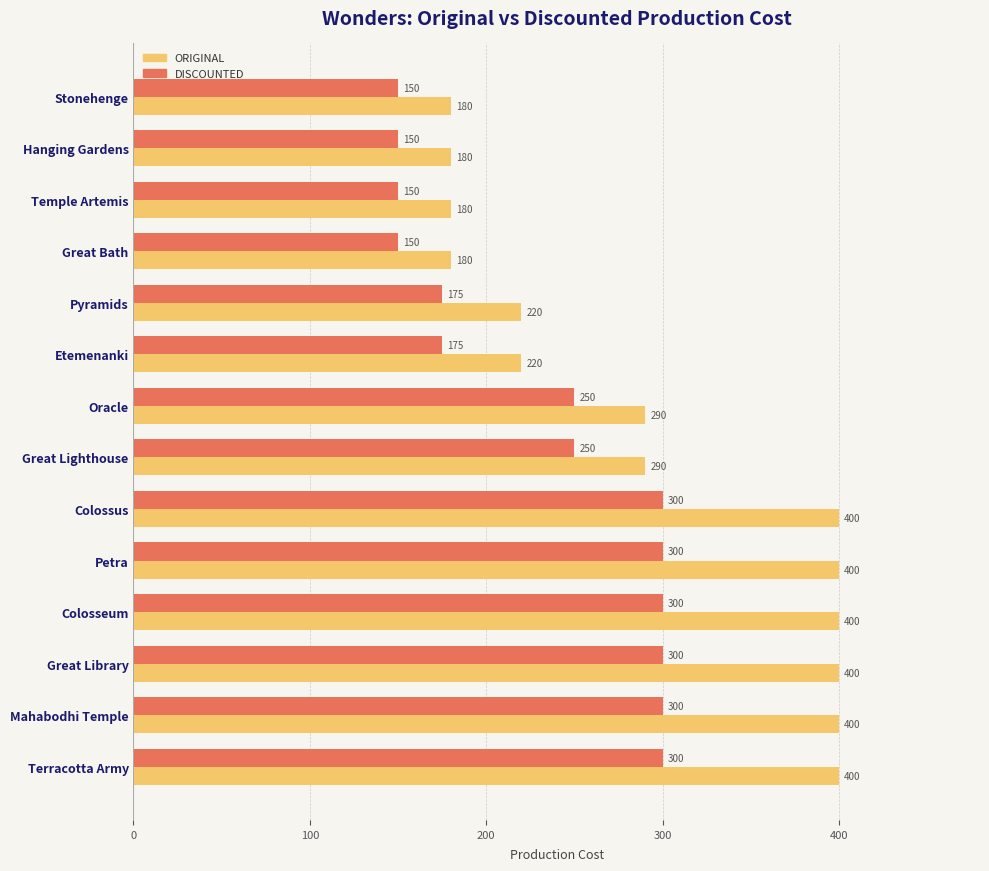

What is the total value across all series at Petra?

700